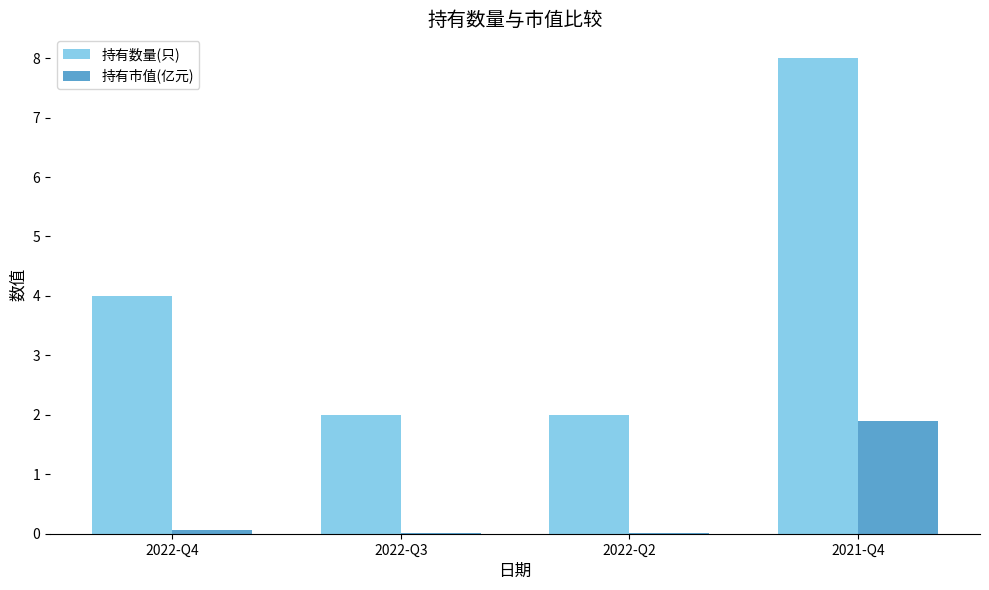

How many groups of bars are there?

4